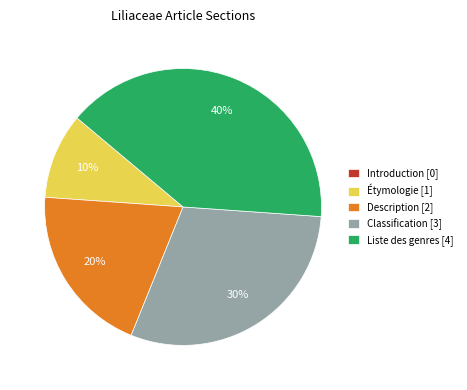

True or false: Liste des genres [4] accounts for 28% of the total.

False